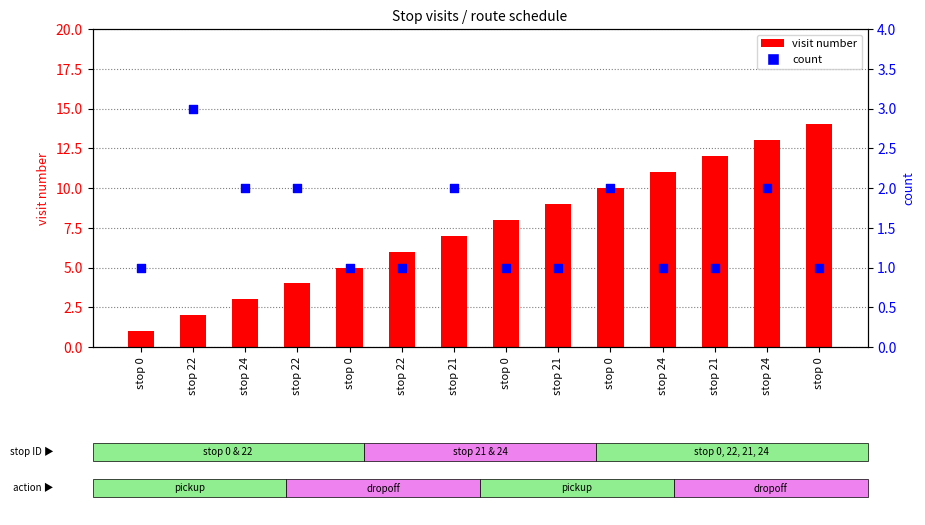

What are all the series names shown in the legend?

visit number, count